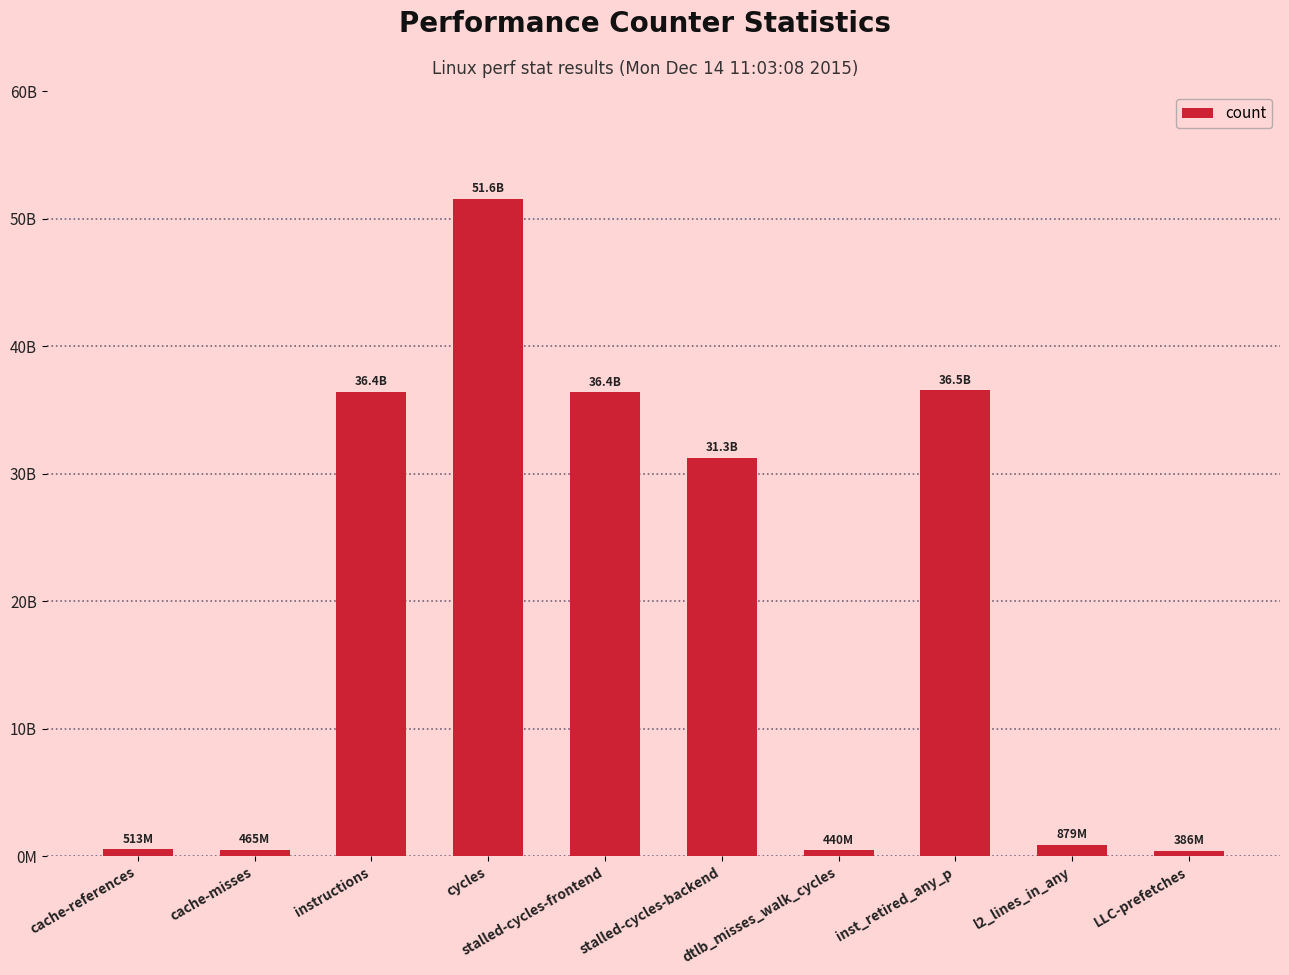

What is the label of the 3rd bar from the right?

inst_retired_any_p